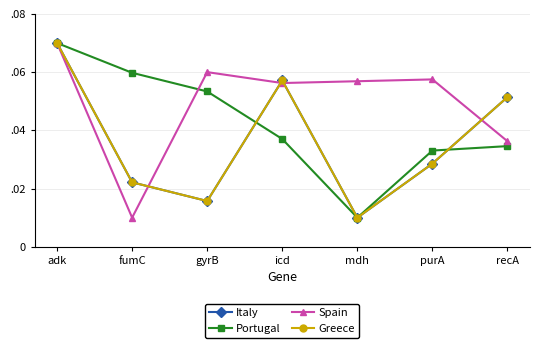

True or false: Italy and Greece intersect in this chart.

False